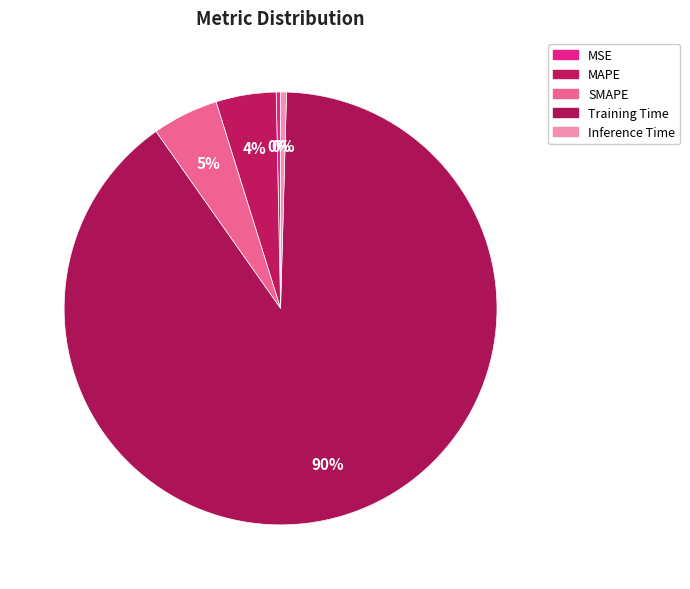

To the nearest percent, what percentage of the pie is SMAPE?

5%